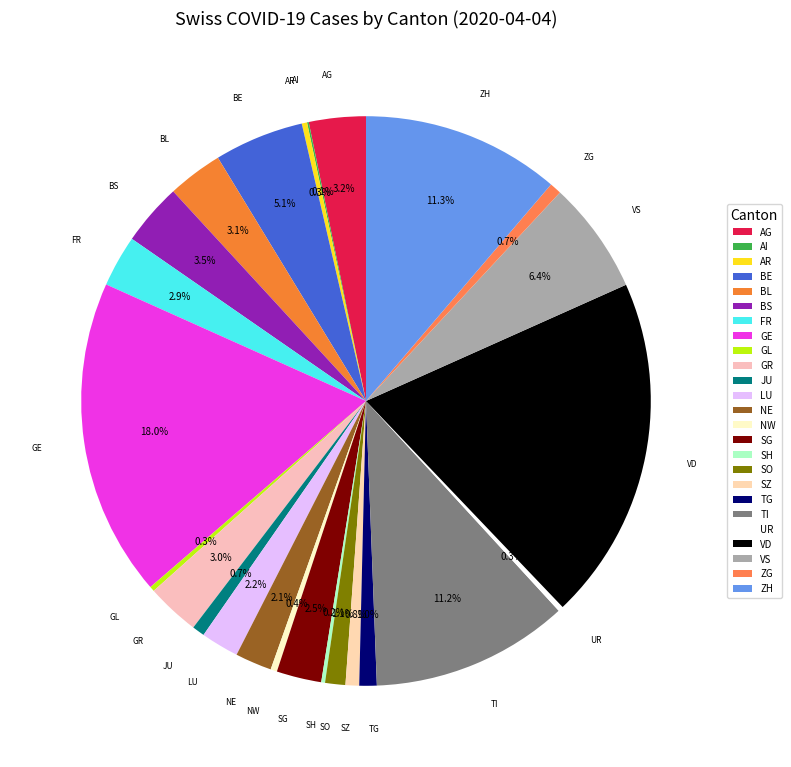

Does any single category account for the majority?

No